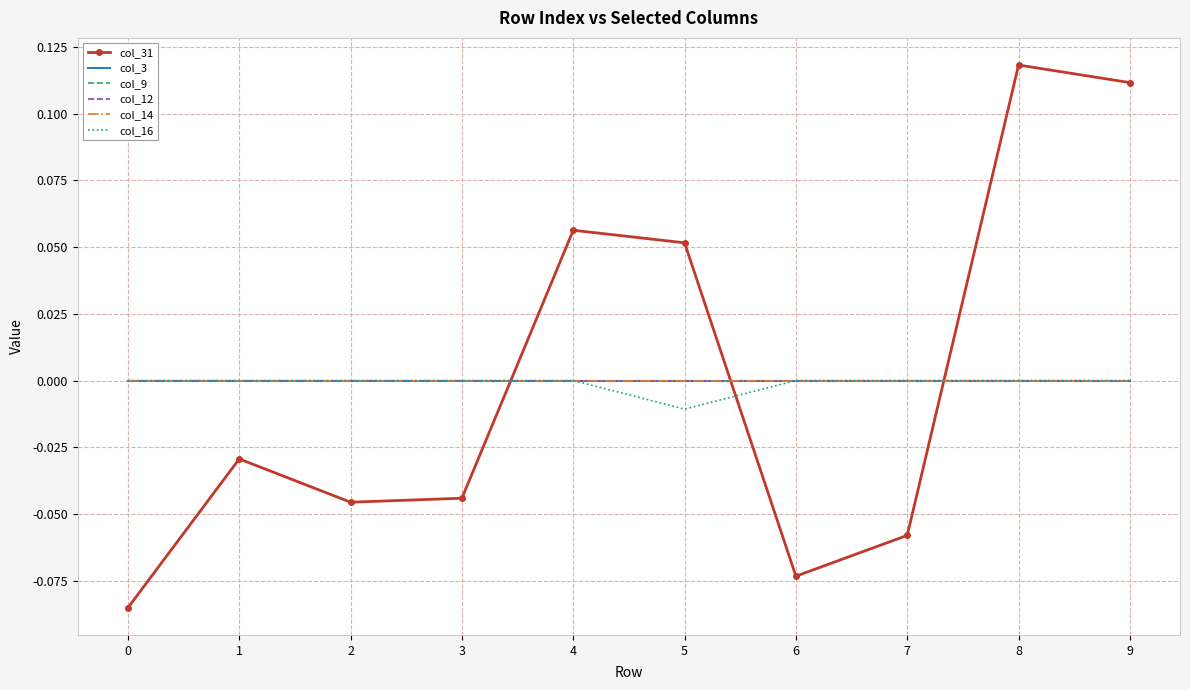

What is the value of the col_31 point at the 9th from the left?

0.1